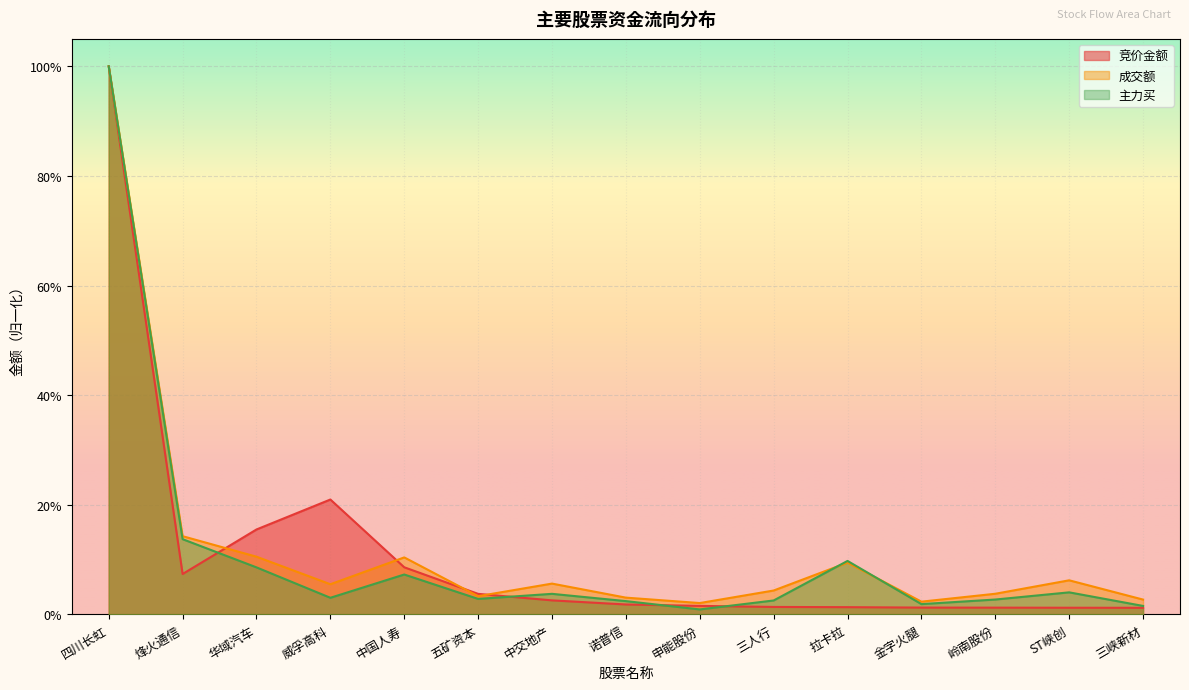

Is it true that 成交额 equals 0.0 at 申能股份?

True